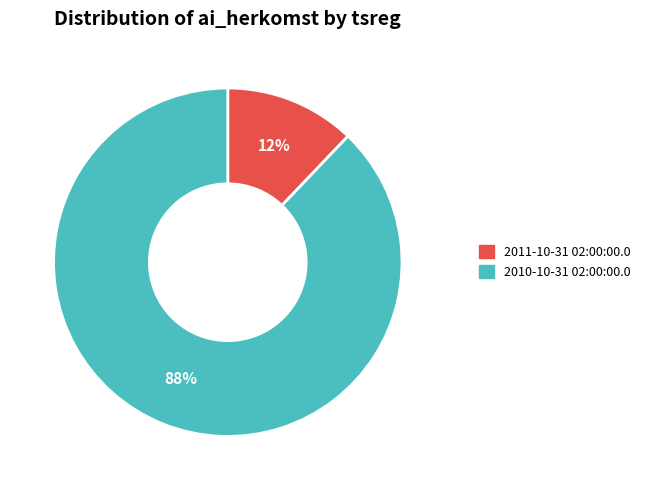

What percentage is the 2010-10-31 02:00:00.0 slice, to the nearest percent?

88%